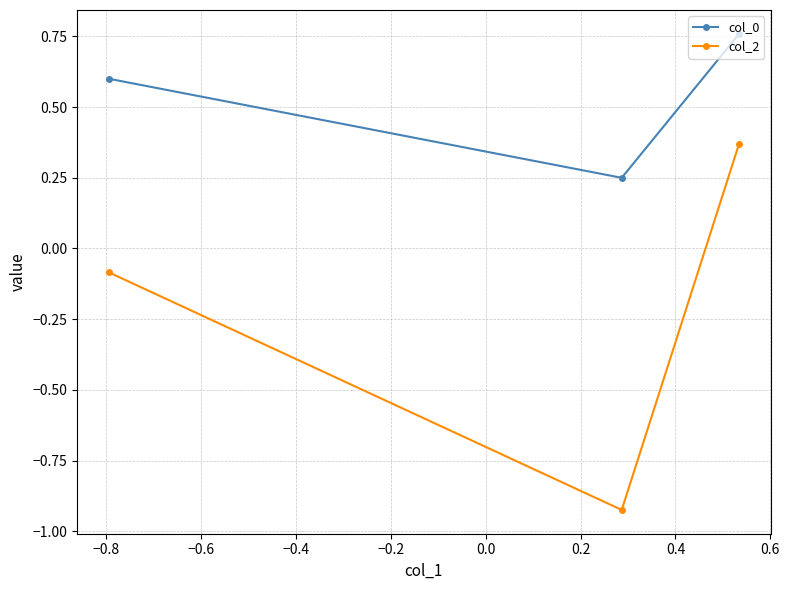

Which series has the widest spread of values?

col_2